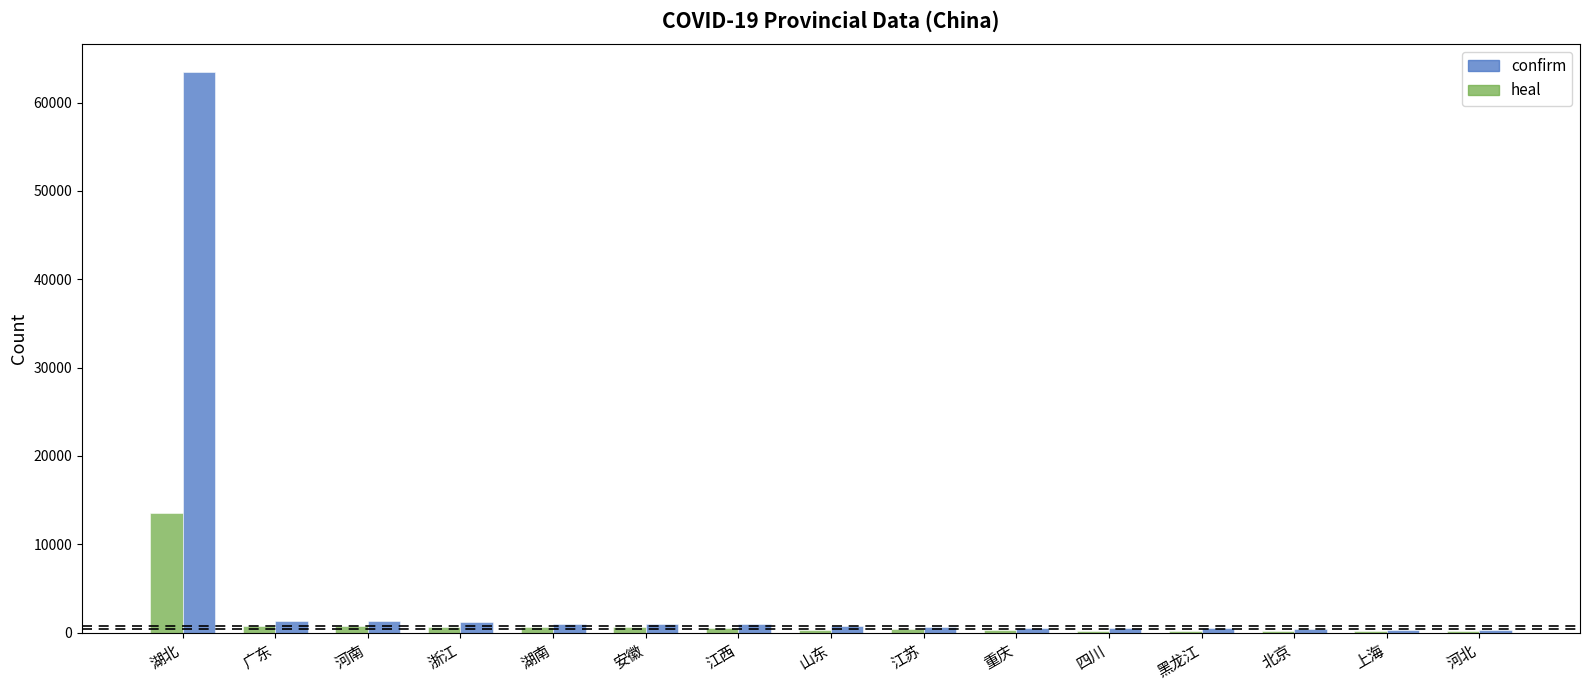

At which category is the sum across all series the highest?

湖北